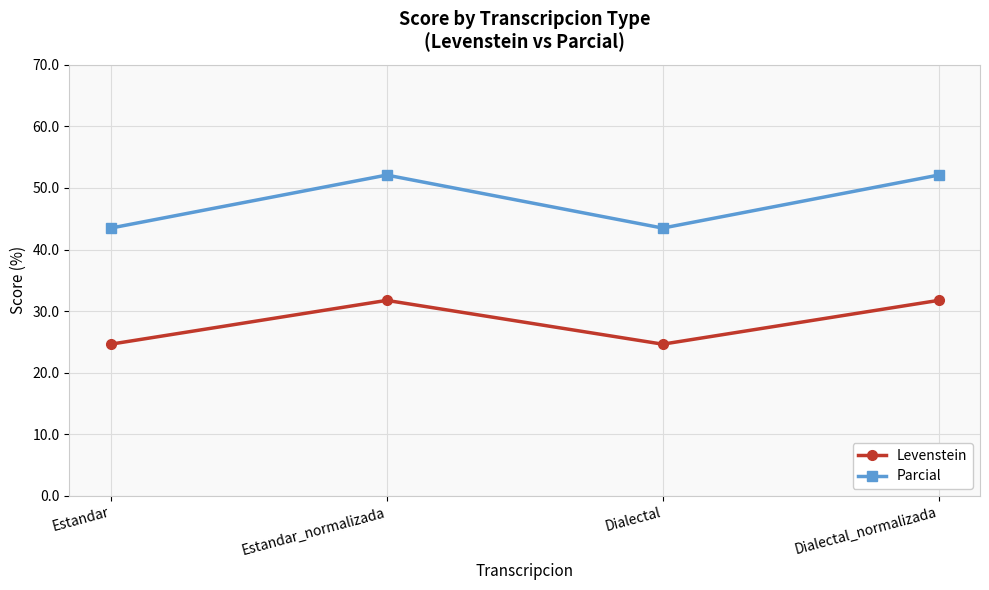

The Levenstein series shows 21.6 at Estandar_normalizada. True or false?

False